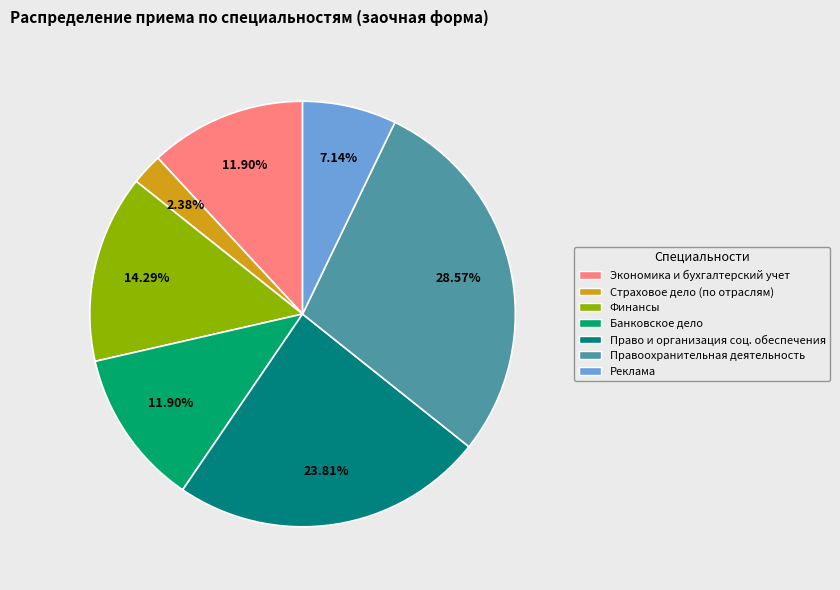

Does Реклама represent more than half of the total?

No